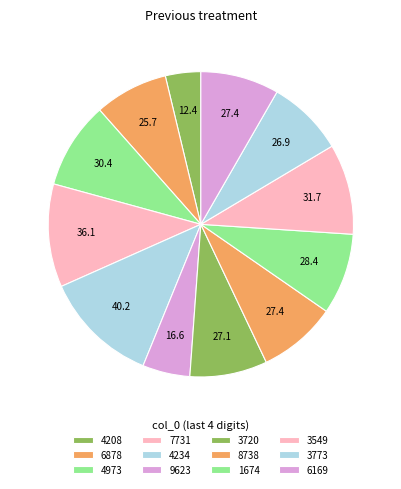

Which category has the biggest portion of the pie?

9278104234